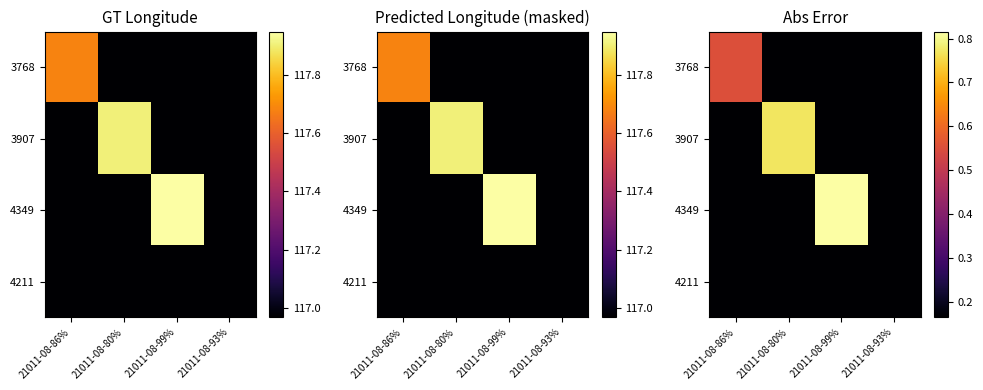

Which category has the highest value in the 4349 series?

21011-08-99%